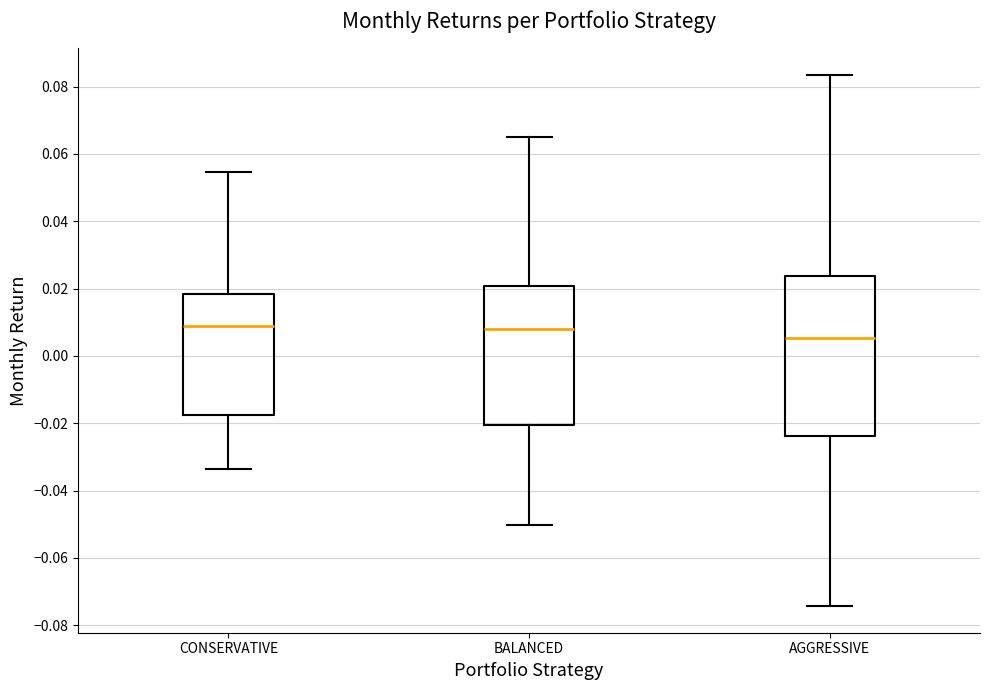

Reading left to right, transcribe this box plot: for each box, give where its median line is, the range the box spans, and where its two whiskers end, as read against the y-axis. The values are not printed on the chart, so give them approximately, as read against the axis.

CONSERVATIVE: median 0.010, box -0.018 to 0.018, whiskers -0.034 to 0.054
BALANCED: median 0.008, box -0.020 to 0.020, whiskers -0.050 to 0.064
AGGRESSIVE: median 0.006, box -0.024 to 0.024, whiskers -0.074 to 0.084